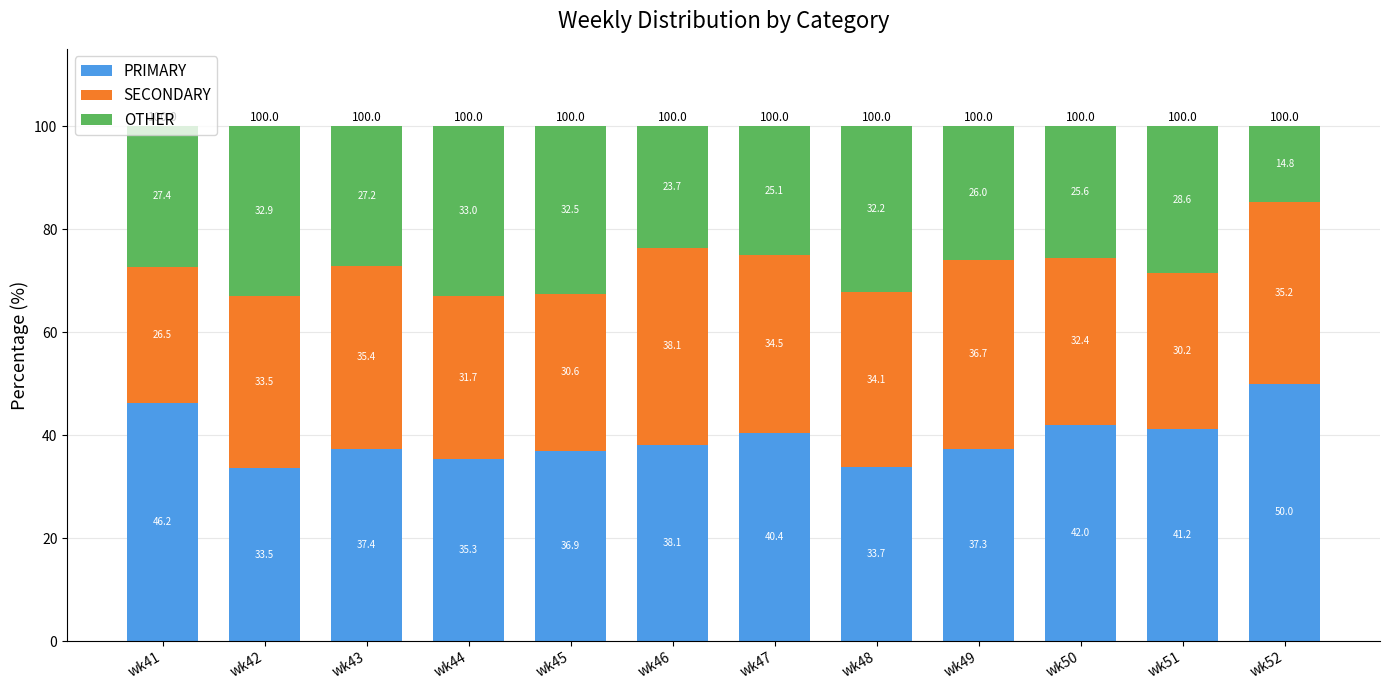

Count the number of categories in the chart.

12